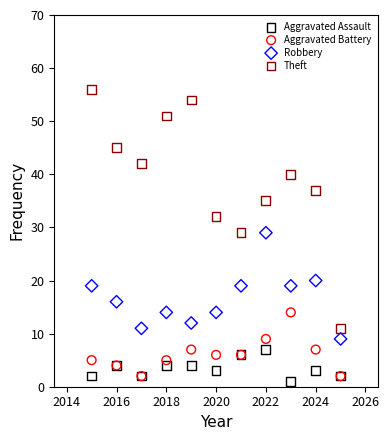

In the Theft series, what Y value is closest to 33?

32